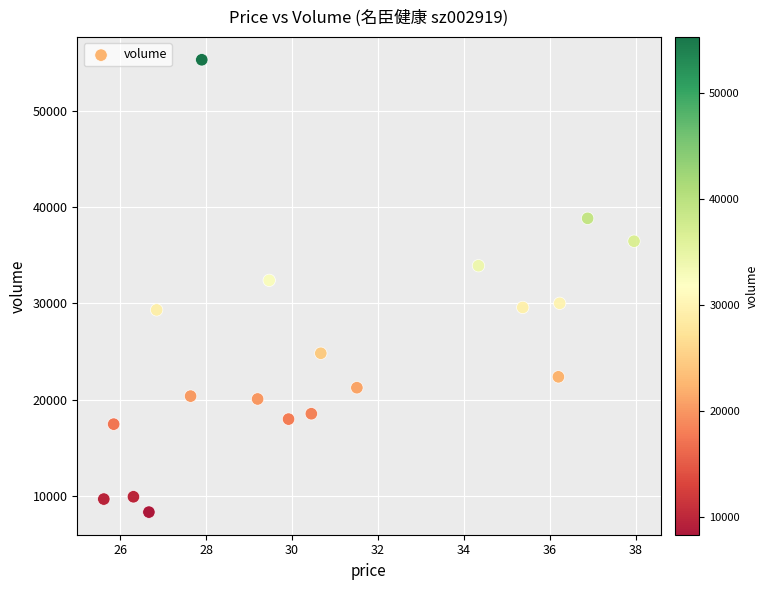

What Y value in the scatter plot is closest to 31819?

32398